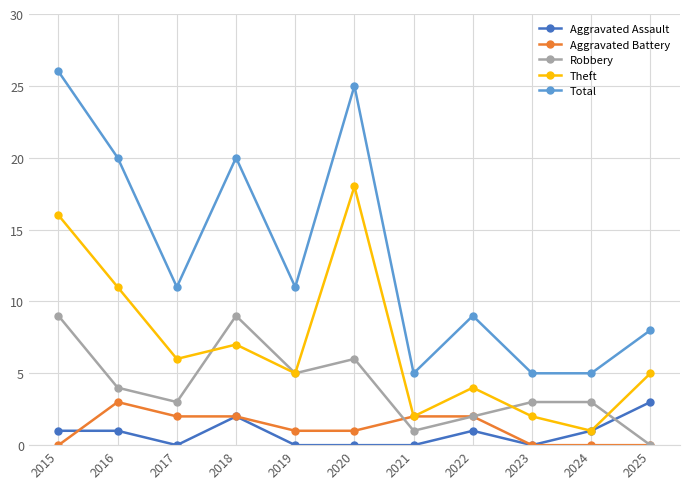

What is the total value across all series at 2015?

52